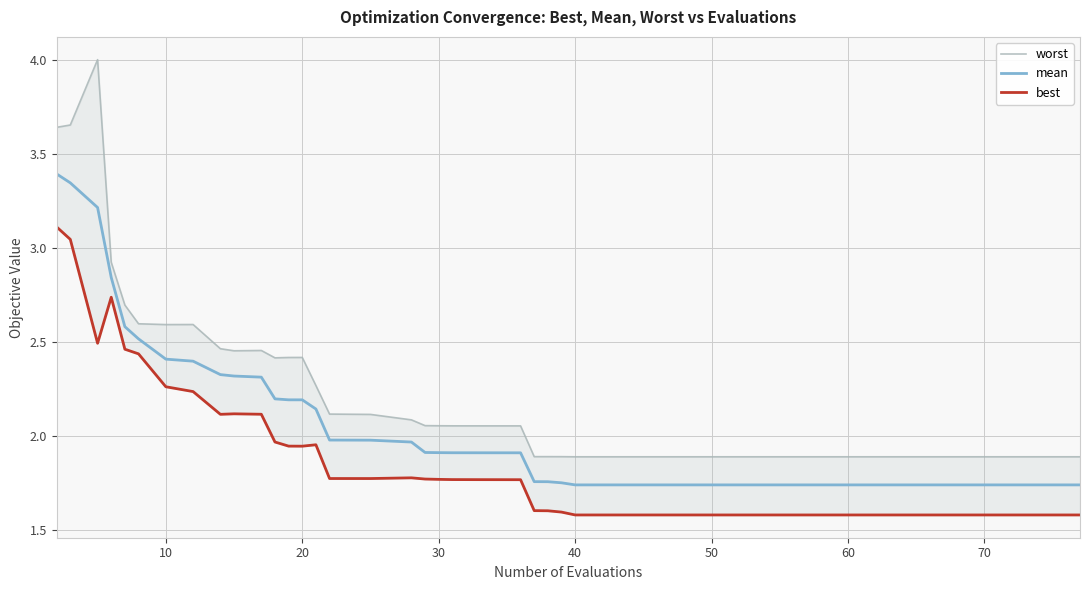

What is the average value of the mean series?

2.1